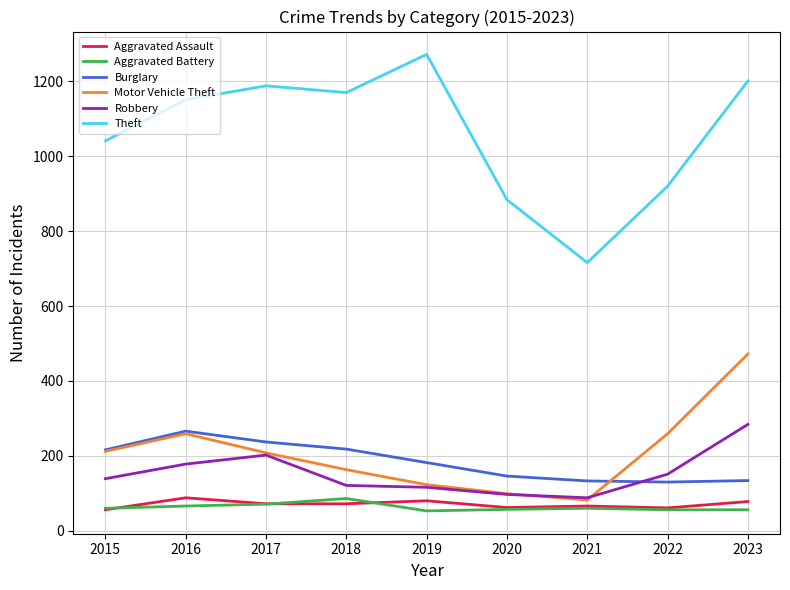

True or false: Theft has more than 2 points higher than both neighbors.

False